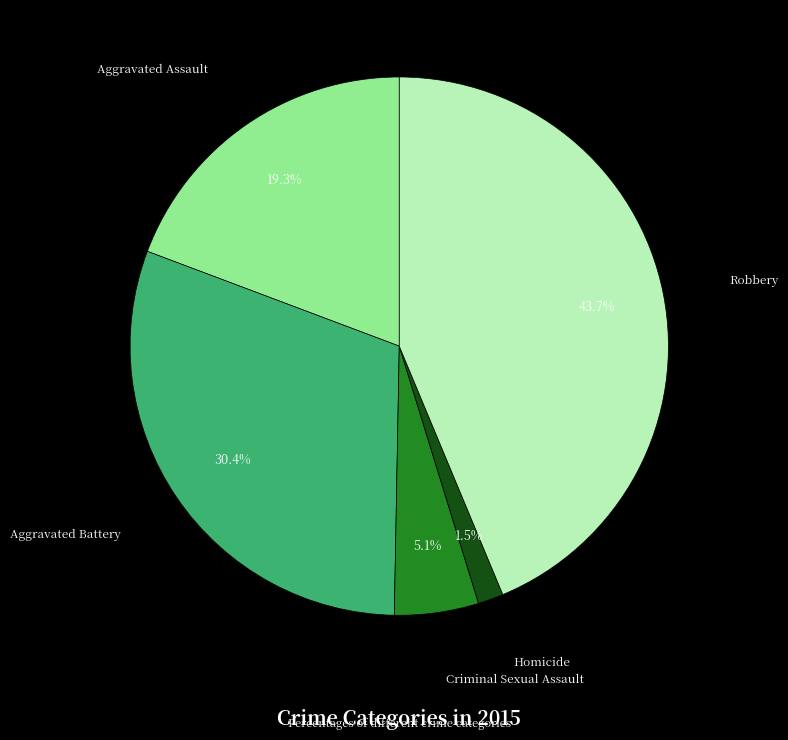

Which slice is the smallest?

Homicide